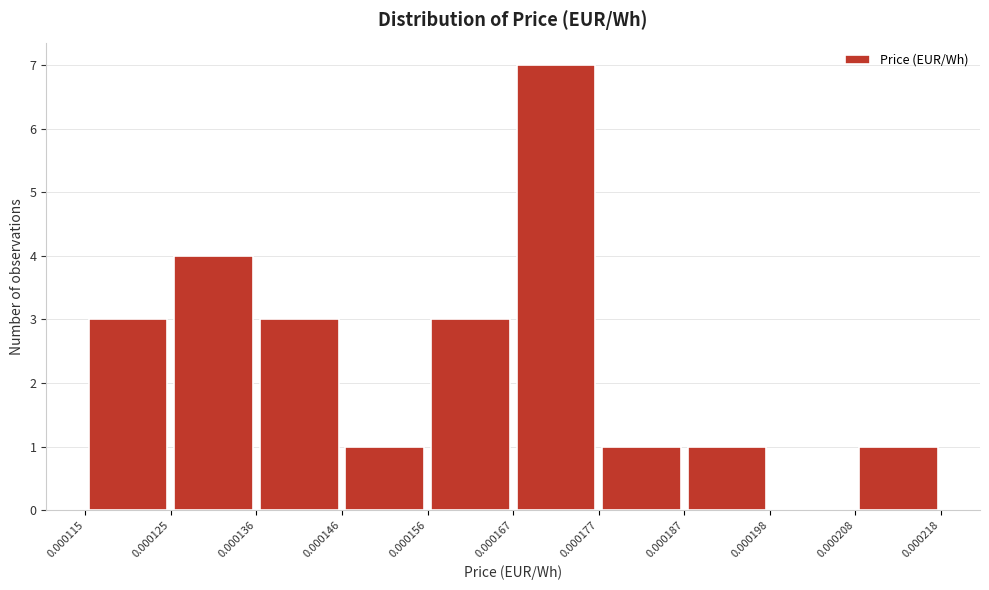

Which range on the x-axis has the tallest bar?

0.000167 to 0.000177